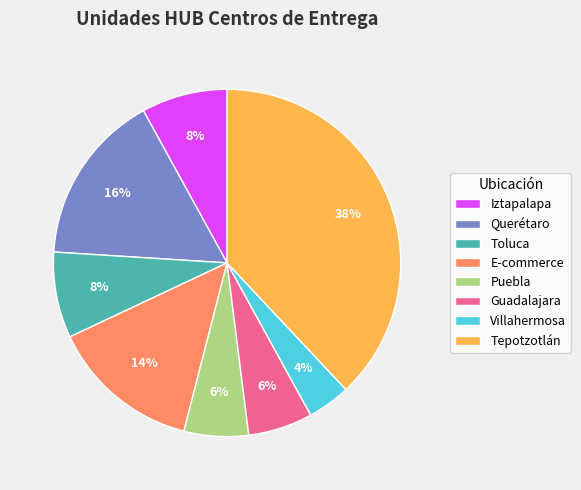

Do Tepotzotlán and Guadalajara together represent more than half of the pie?

No